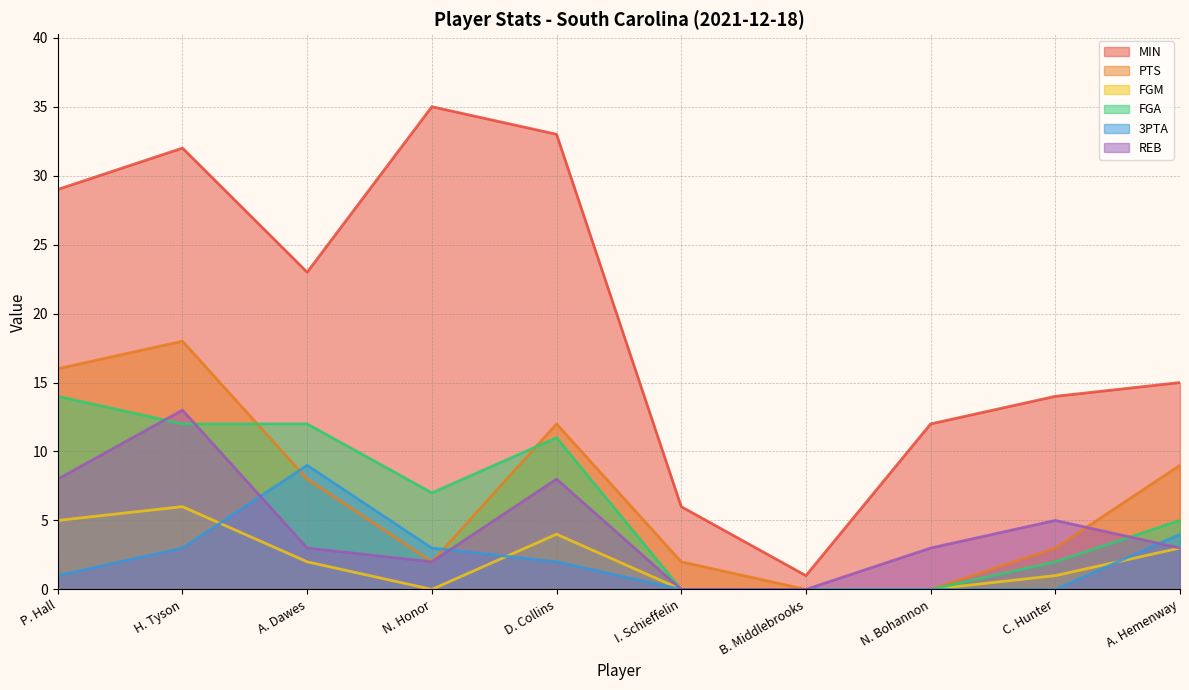

Where is 3PTA nearest to the value 4?

A. Hemenway